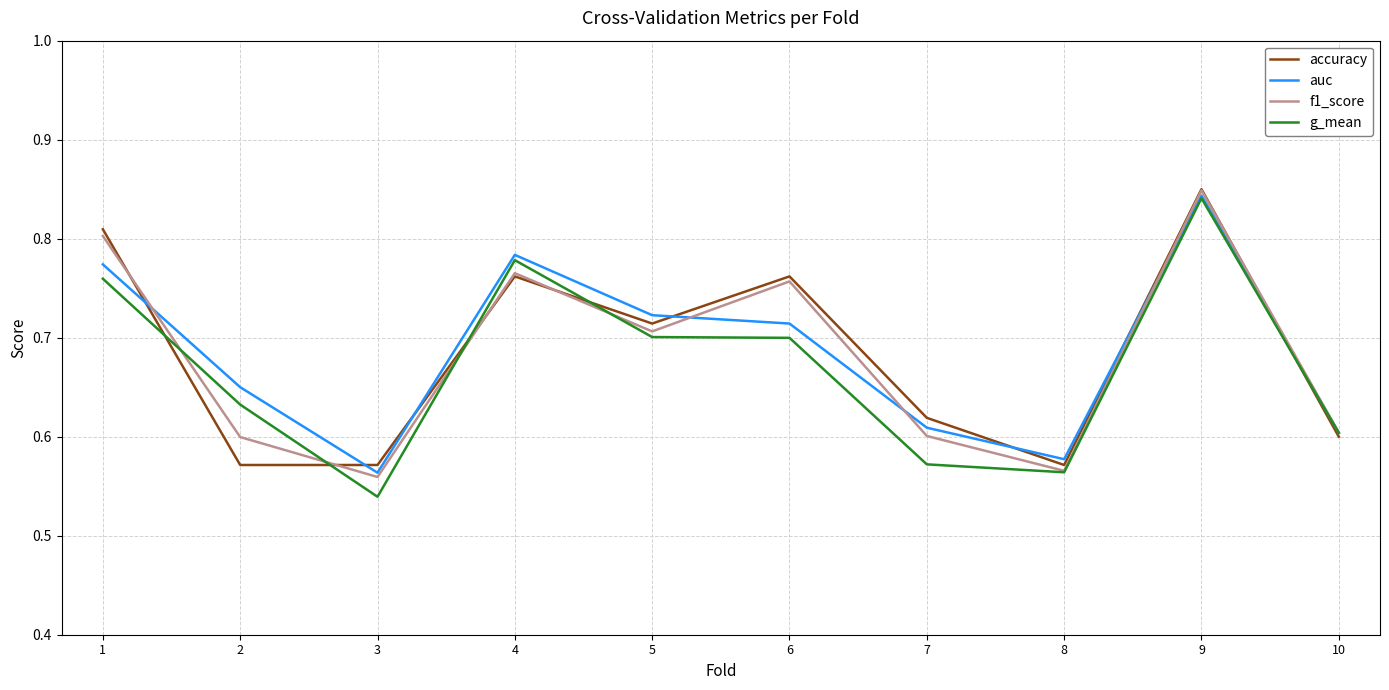

Count the f1_score values in the range 0 to 1.

10